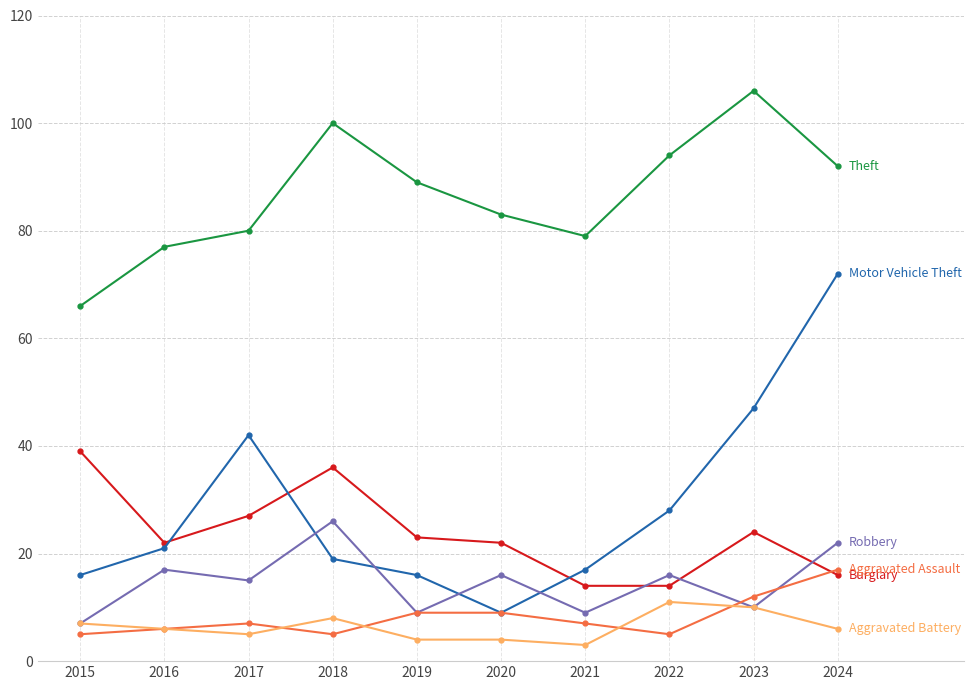

What is the greatest value displayed?

106